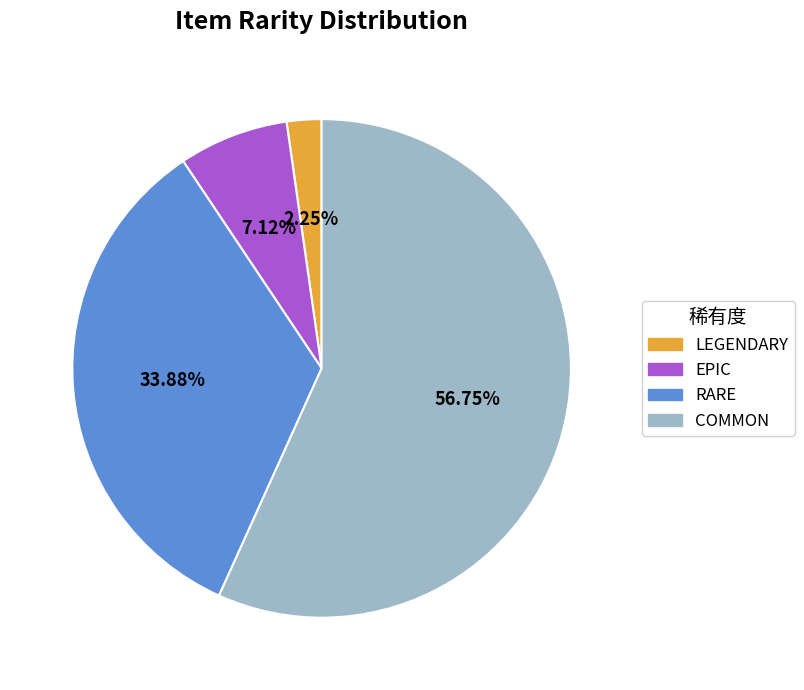

Is it true that COMMON is 49% of the pie?

False